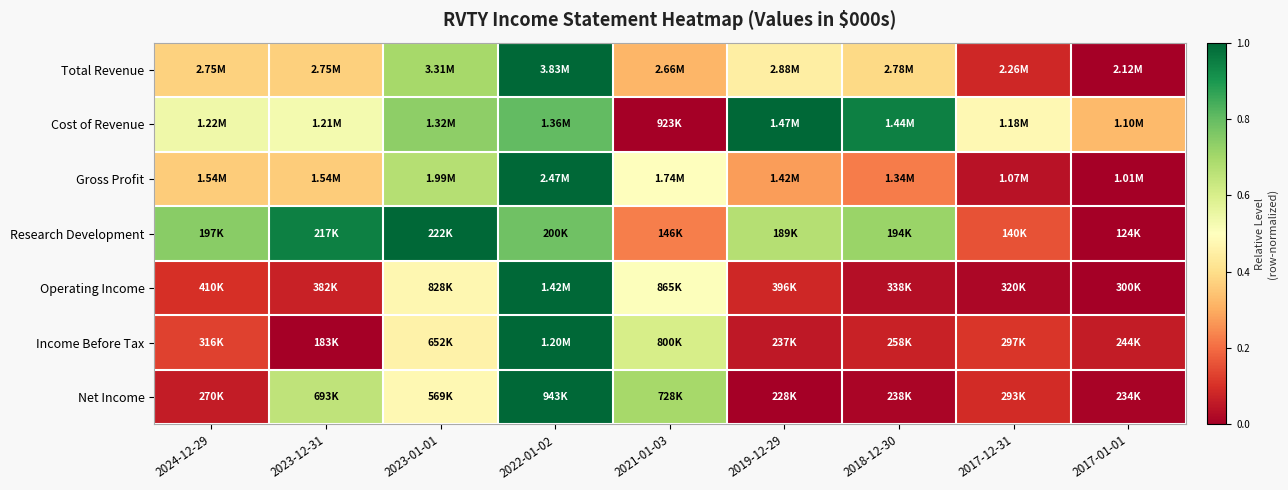

Reading left to right, what are all the values shown in this chart?

Total Revenue: 2024-12-29=0.4	2023-12-31=0.4	2023-01-01=0.7	2022-01-02=1.0	2021-01-03=0.3	2019-12-29=0.4	2018-12-30=0.4	2017-12-31=0.1	2017-01-01=0.0
Cost of Revenue: 2024-12-29=0.5	2023-12-31=0.5	2023-01-01=0.7	2022-01-02=0.8	2021-01-03=0.0	2019-12-29=1.0	2018-12-30=0.9	2017-12-31=0.5	2017-01-01=0.3
Gross Profit: 2024-12-29=0.4	2023-12-31=0.4	2023-01-01=0.7	2022-01-02=1.0	2021-01-03=0.5	2019-12-29=0.3	2018-12-30=0.2	2017-12-31=0.0	2017-01-01=0.0
Research Development: 2024-12-29=0.7	2023-12-31=0.9	2023-01-01=1.0	2022-01-02=0.8	2021-01-03=0.2	2019-12-29=0.7	2018-12-30=0.7	2017-12-31=0.2	2017-01-01=0.0
Operating Income: 2024-12-29=0.1	2023-12-31=0.1	2023-01-01=0.5	2022-01-02=1.0	2021-01-03=0.5	2019-12-29=0.1	2018-12-30=0.0	2017-12-31=0.0	2017-01-01=0.0
Income Before Tax: 2024-12-29=0.1	2023-12-31=0.0	2023-01-01=0.5	2022-01-02=1.0	2021-01-03=0.6	2019-12-29=0.1	2018-12-30=0.1	2017-12-31=0.1	2017-01-01=0.1
Net Income: 2024-12-29=0.1	2023-12-31=0.7	2023-01-01=0.5	2022-01-02=1.0	2021-01-03=0.7	2019-12-29=0.0	2018-12-30=0.0	2017-12-31=0.1	2017-01-01=0.0